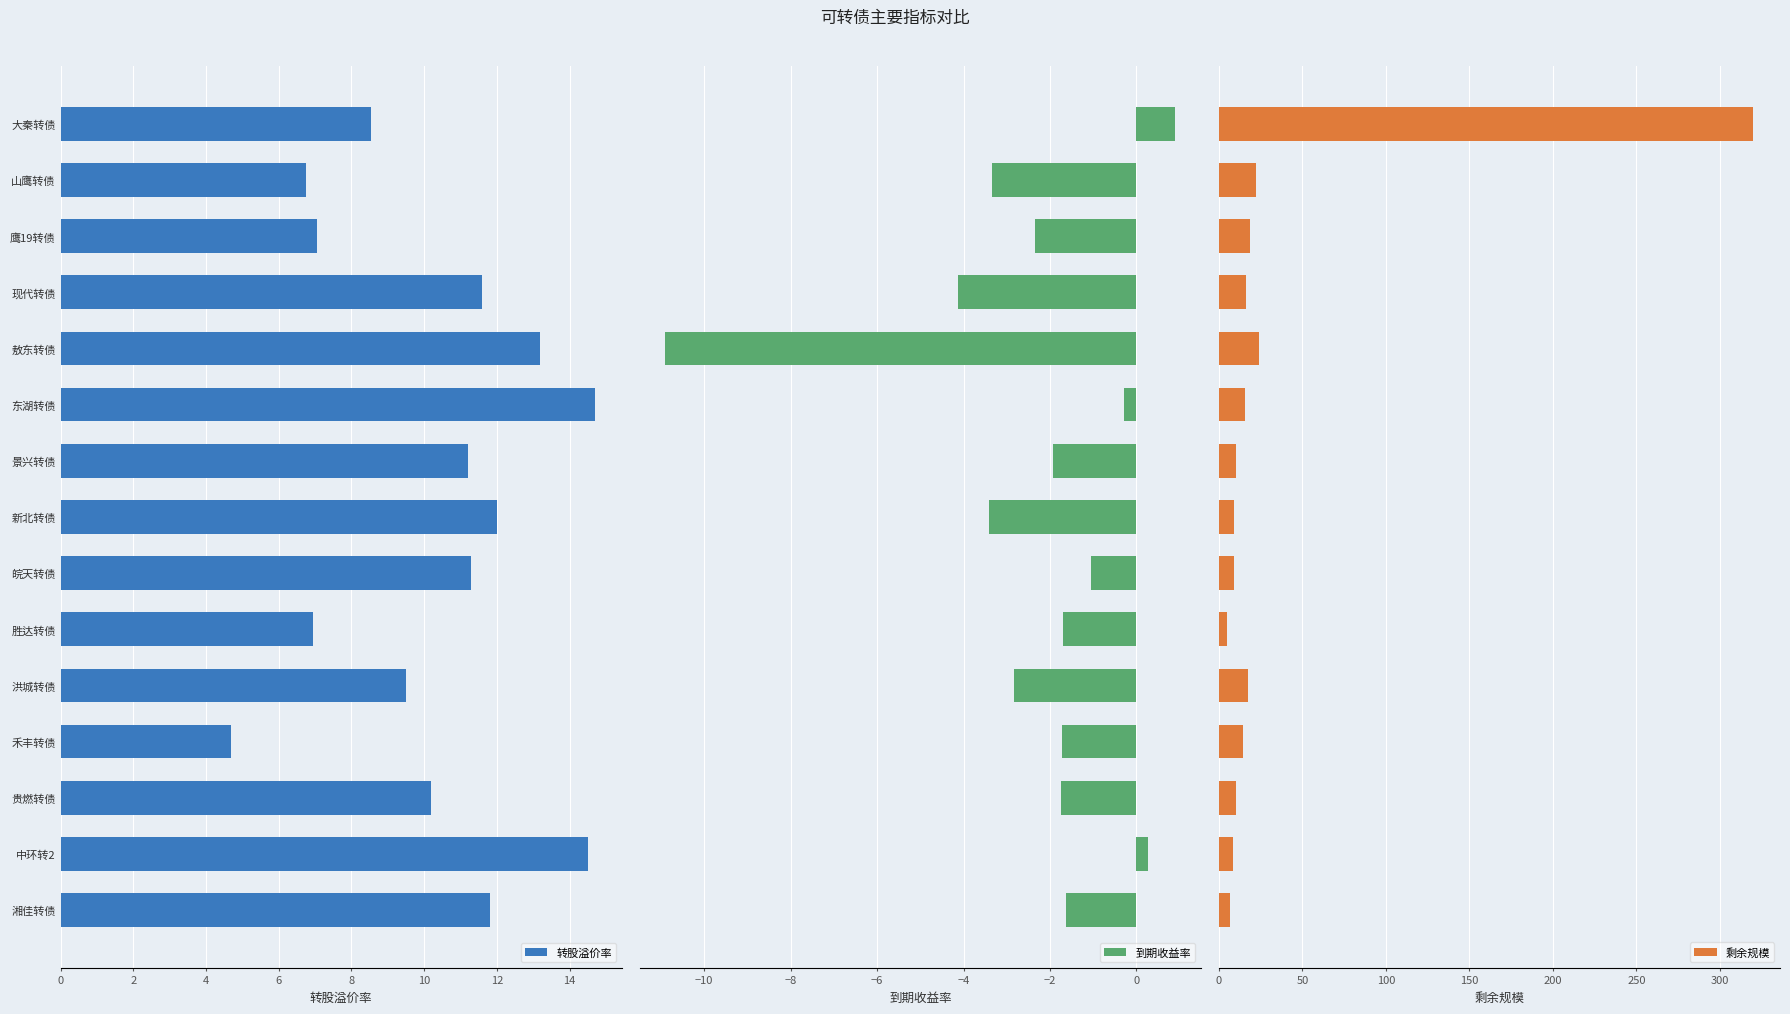

Rank the series by their maximum value, from highest to lowest.

剩余规模, 转股溢价率, 到期收益率